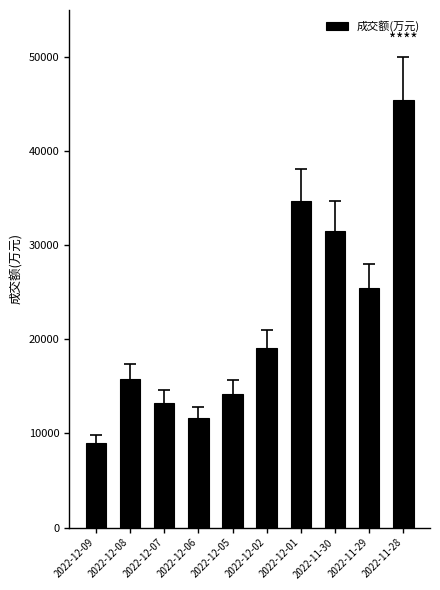

Reading right to left, list all the values displayed in this chart.

2022-11-28=45484	2022-11-29=25463	2022-11-30=31549	2022-12-01=34672	2022-12-02=19099	2022-12-05=14222	2022-12-06=11669	2022-12-07=13289	2022-12-08=15774	2022-12-09=8970